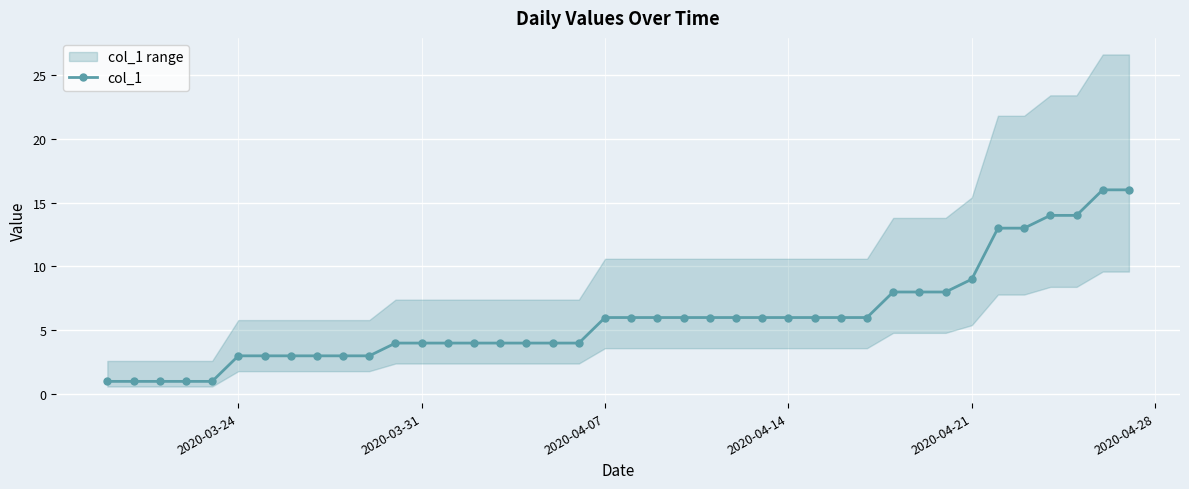

What is the maximum value shown in the chart?

16